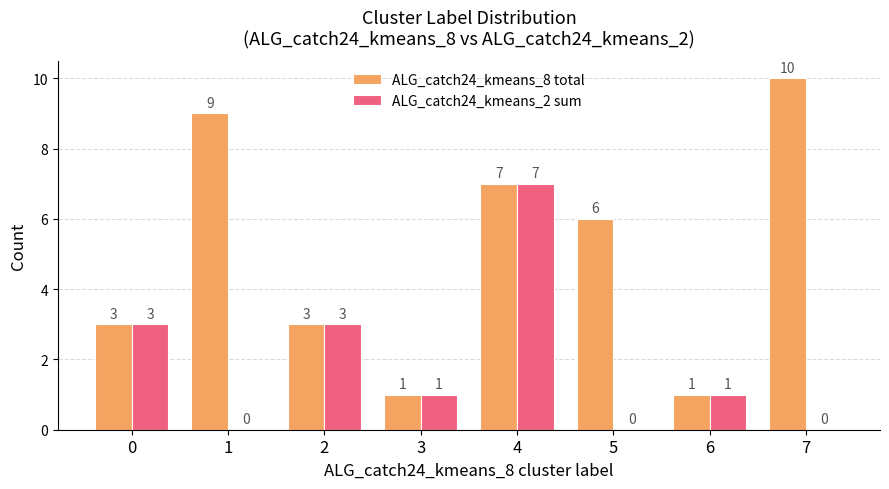

Which series changed the most between 1 and 2?

ALG_catch24_kmeans_8 total